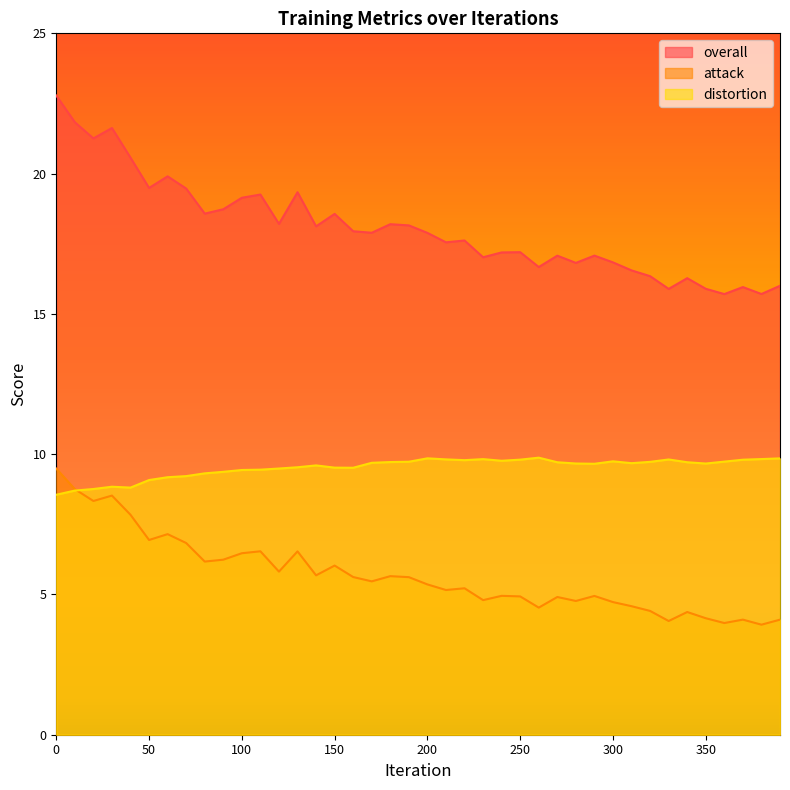

Which series has the largest total across all categories?

overall